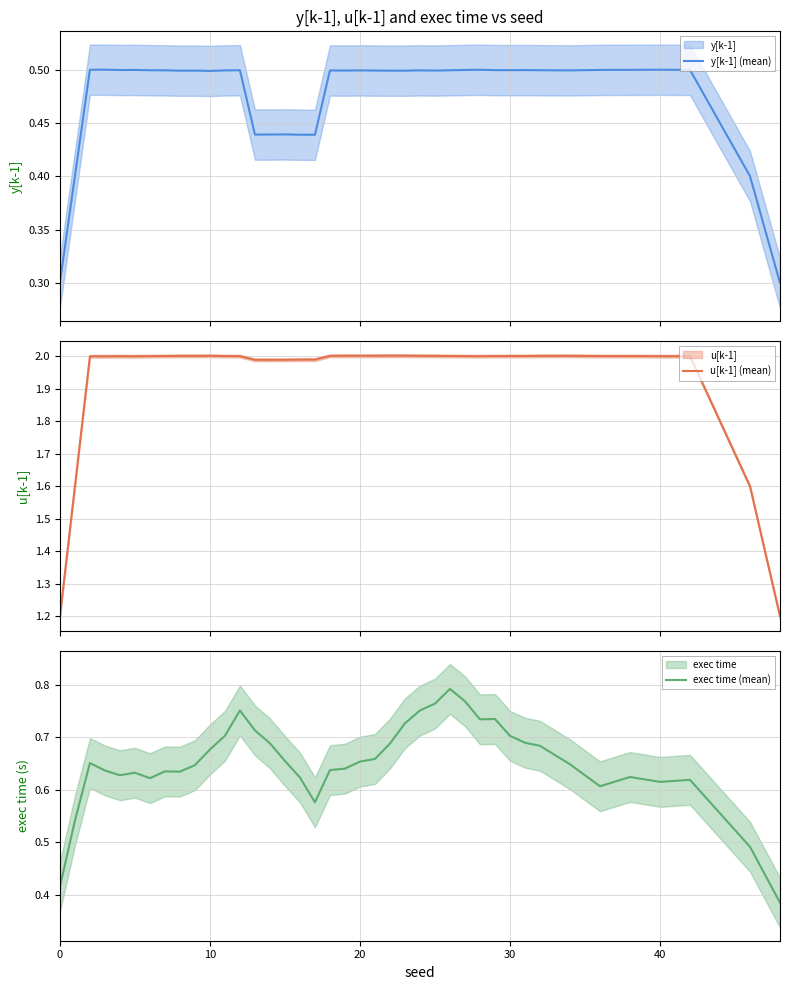

What is the minimum value for u[k-1] (mean)?

1.2